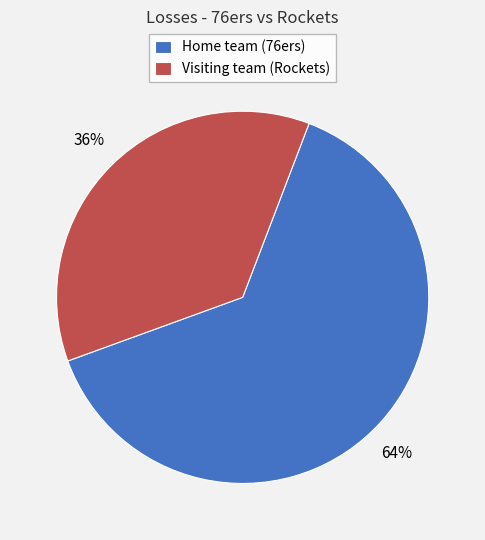

Is Visiting team (Rockets) the majority of the pie?

No